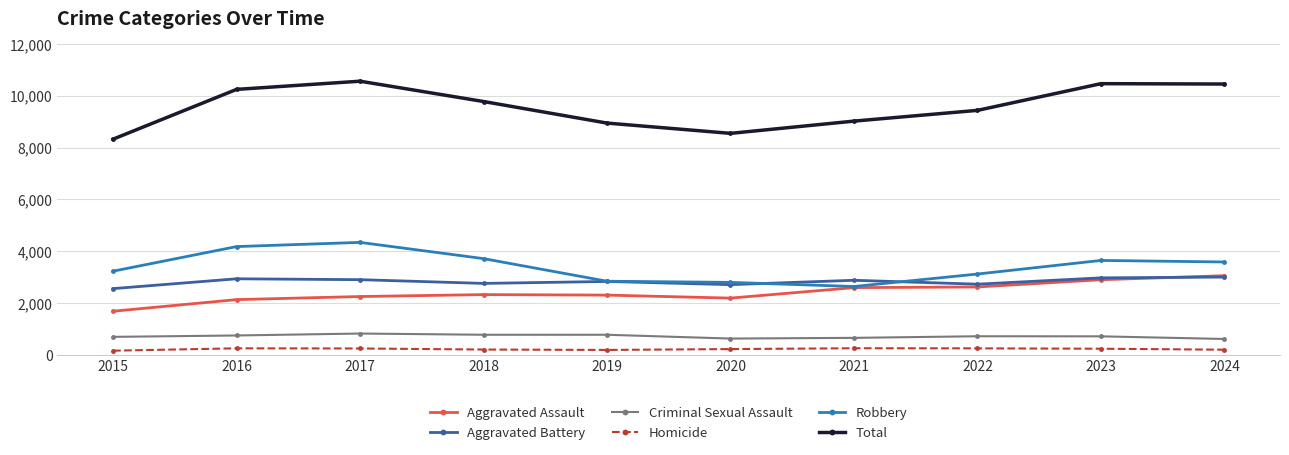

How many series are shown in this chart?

6